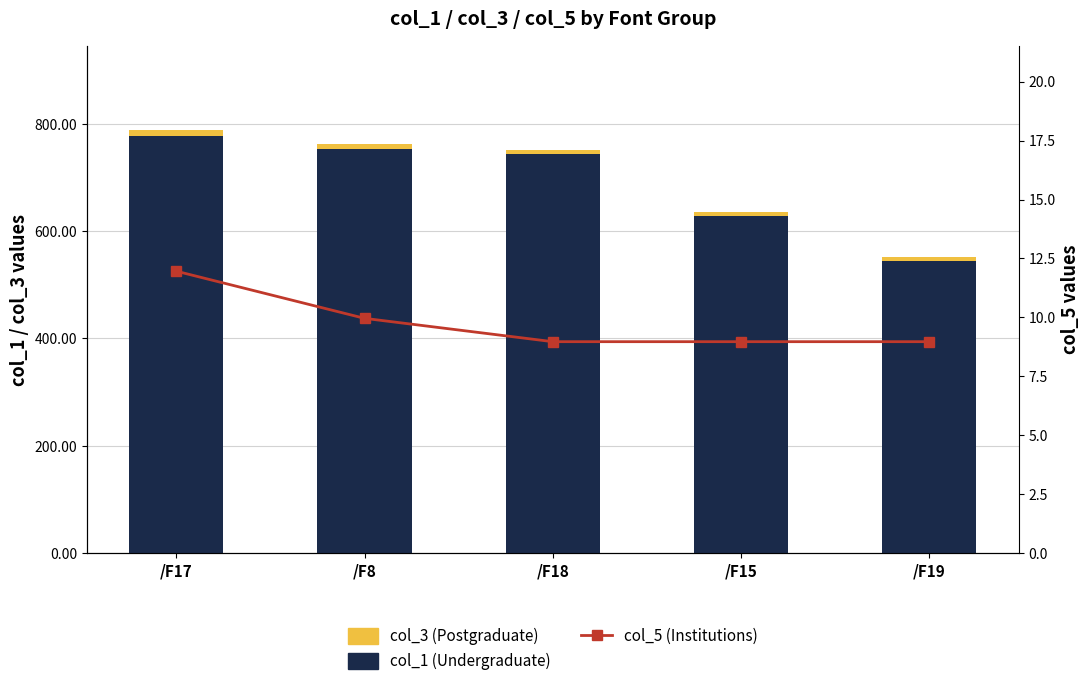

Is it true that col_3 (Postgraduate) equals 3.9 at /F8?

False